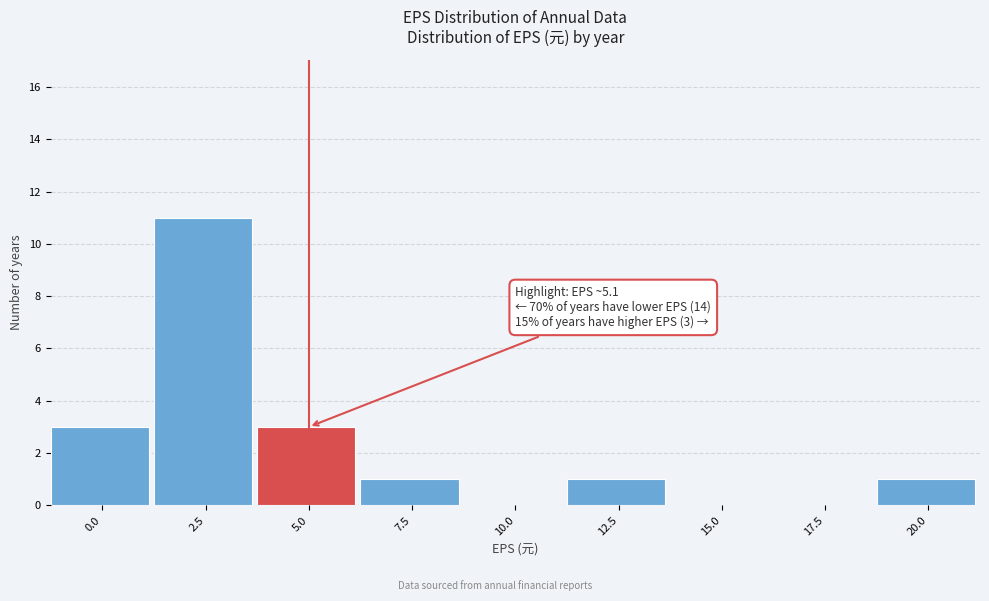

Reading right to left, list all the values displayed in this chart.

20.0=1	17.5=0	15.0=0	12.5=1	10.0=0	7.5=1	5.0=3	2.5=11	0.0=3